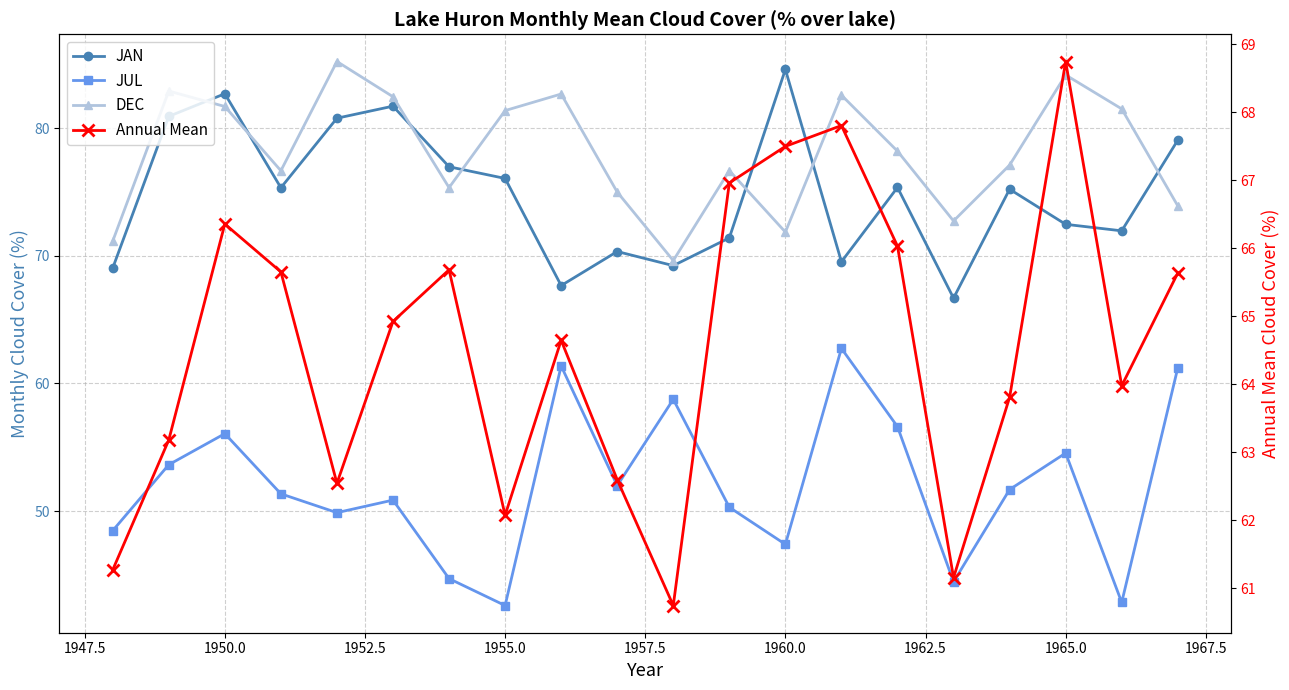

What is the greatest value displayed?

85.2